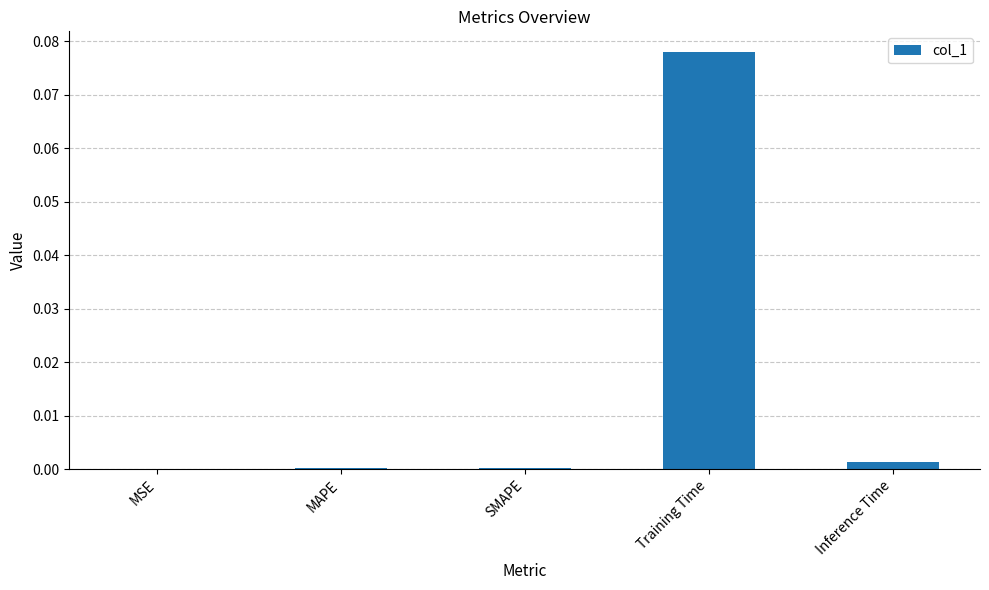

The chart shows a value of 0.0 at SMAPE. True or false?

True